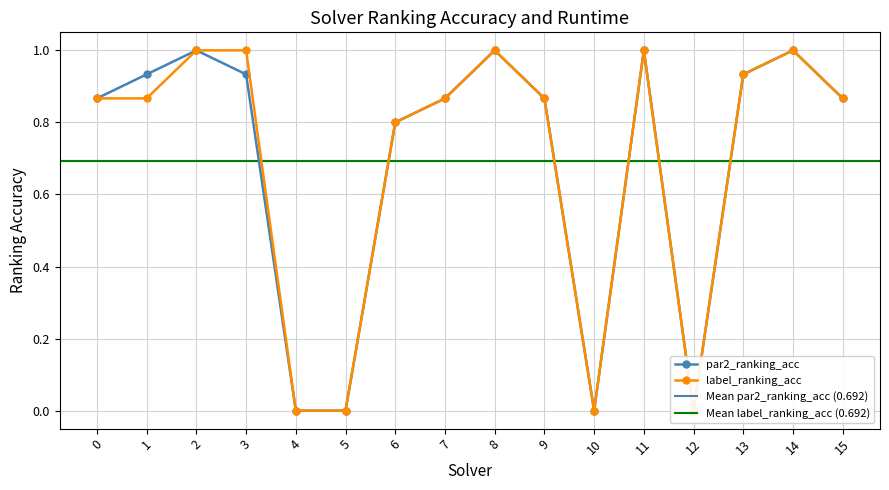

How many interior local peaks does the label_ranking_acc series have?

3